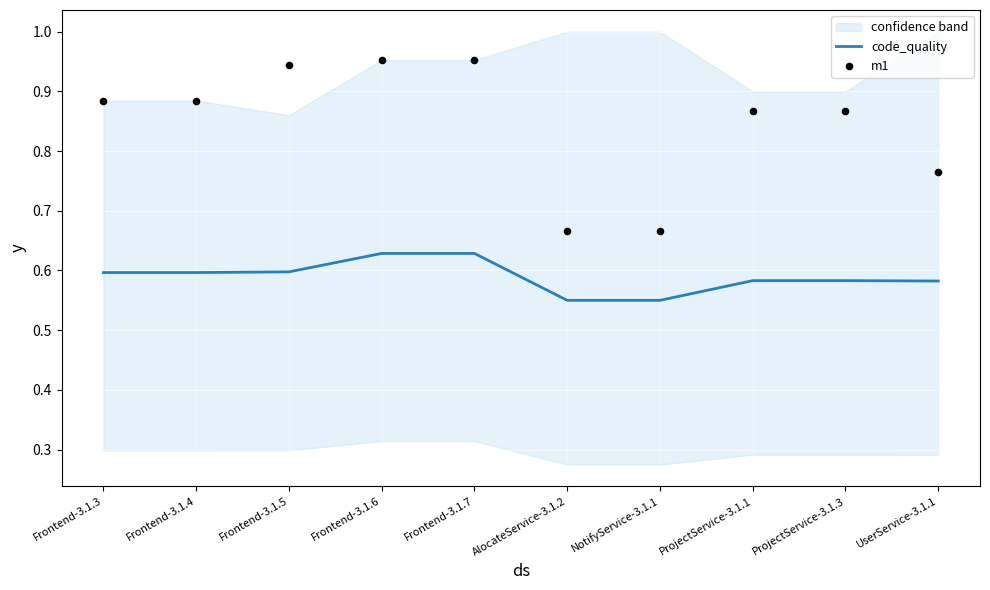

Which series has the largest total across all categories?

m1